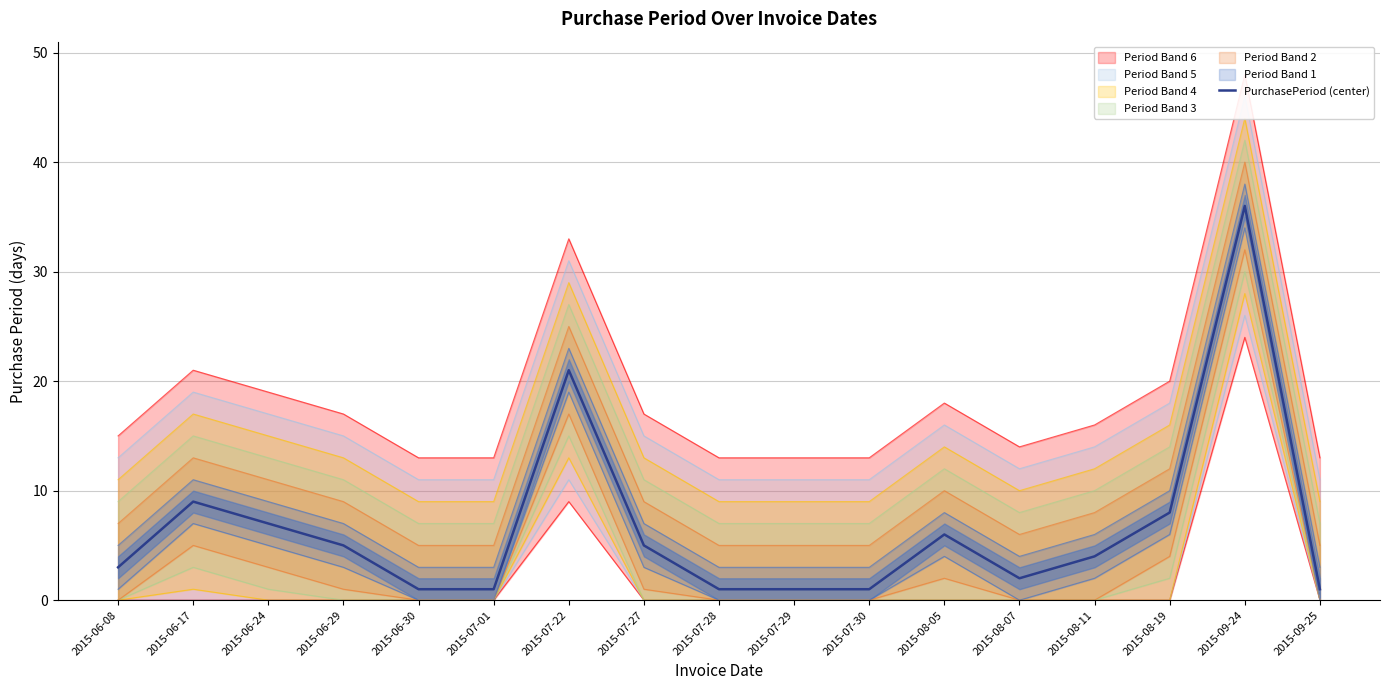

Does the chart have visible grid lines?

Yes